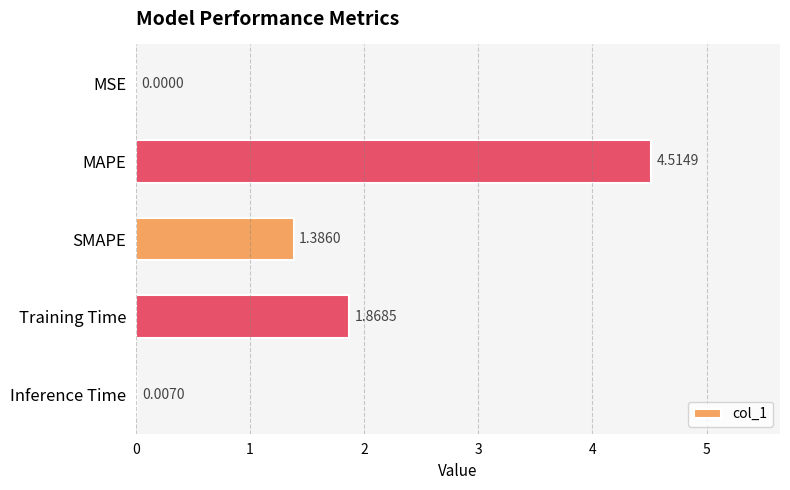

Where is the data nearest to the value 2?

Training Time